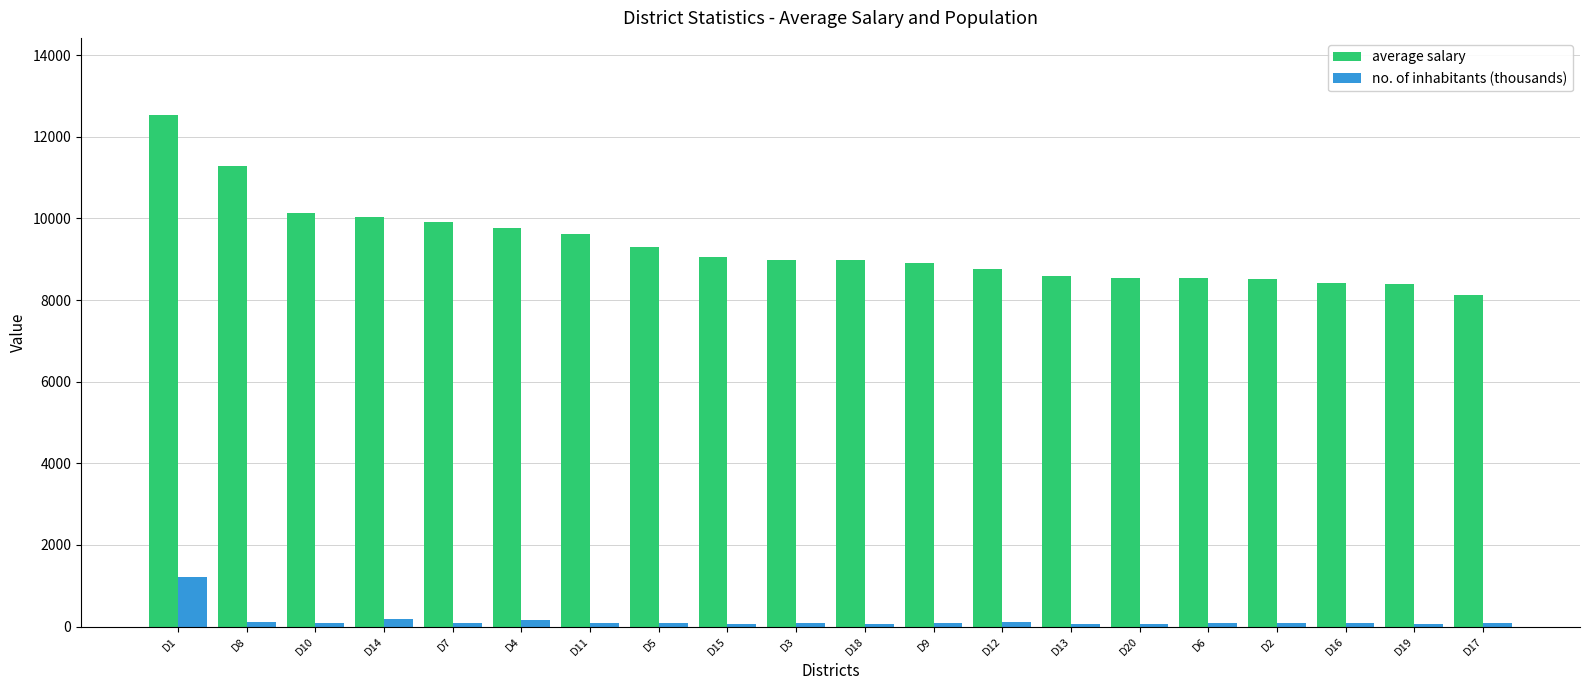

What is the minimum value shown in the chart?

51.4